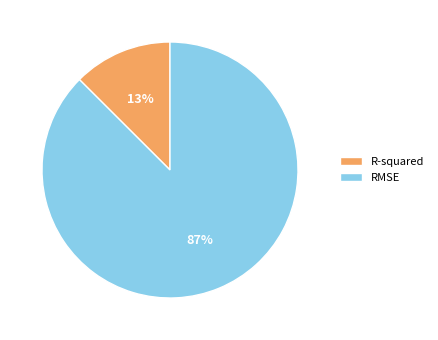

To the nearest percent, what portion does RMSE represent?

87%